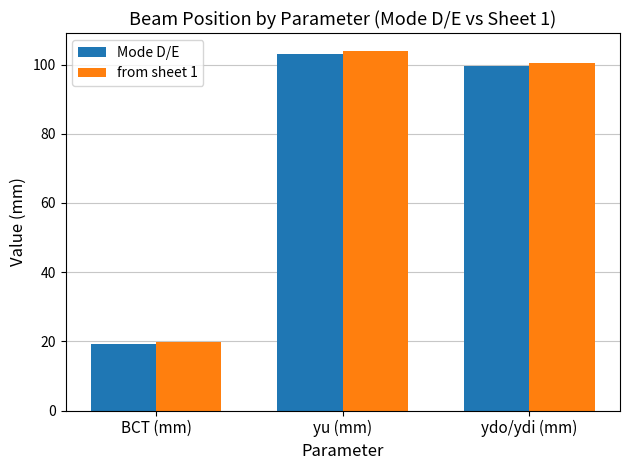

What is the difference between the Mode D/E values at ydo/ydi (mm) and BCT (mm)?

80.5